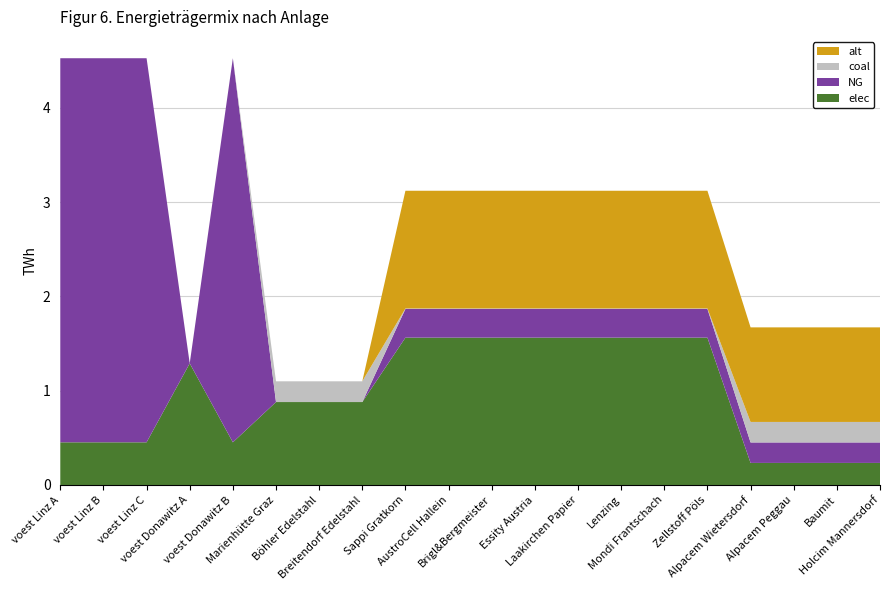

Reading left to right, transcribe all the data shown in this chart.

elec: voest Linz A=0.5	voest Linz B=0.5	voest Linz C=0.5	voest Donawitz A=1.3	voest Donawitz B=0.5	Marienhütte Graz=0.9	Böhler Edelstahl=0.9	Breitendorf Edelstahl=0.9	Sappi Gratkorn=1.6	AustroCell Hallein=1.6	Brigl&Bergmeister=1.6	Essity Austria=1.6	Laakirchen Papier=1.6	Lenzing=1.6	Mondi Frantschach=1.6	Zellstoff Pöls=1.6	Alpacem Wietersdorf=0.2	Alpacem Peggau=0.2	Baumit=0.2	Holcim Mannersdorf=0.2
NG: voest Linz A=4.1	voest Linz B=4.1	voest Linz C=4.1	voest Donawitz A=0.0	voest Donawitz B=4.1	Marienhütte Graz=0.0	Böhler Edelstahl=0.0	Breitendorf Edelstahl=0.0	Sappi Gratkorn=0.3	AustroCell Hallein=0.3	Brigl&Bergmeister=0.3	Essity Austria=0.3	Laakirchen Papier=0.3	Lenzing=0.3	Mondi Frantschach=0.3	Zellstoff Pöls=0.3	Alpacem Wietersdorf=0.2	Alpacem Peggau=0.2	Baumit=0.2	Holcim Mannersdorf=0.2
coal: voest Linz A=0.0	voest Linz B=0.0	voest Linz C=0.0	voest Donawitz A=0.0	voest Donawitz B=0.0	Marienhütte Graz=0.2	Böhler Edelstahl=0.2	Breitendorf Edelstahl=0.2	Sappi Gratkorn=0.0	AustroCell Hallein=0.0	Brigl&Bergmeister=0.0	Essity Austria=0.0	Laakirchen Papier=0.0	Lenzing=0.0	Mondi Frantschach=0.0	Zellstoff Pöls=0.0	Alpacem Wietersdorf=0.2	Alpacem Peggau=0.2	Baumit=0.2	Holcim Mannersdorf=0.2
alt: voest Linz A=0.0	voest Linz B=0.0	voest Linz C=0.0	voest Donawitz A=0.0	voest Donawitz B=0.0	Marienhütte Graz=0.0	Böhler Edelstahl=0.0	Breitendorf Edelstahl=0.0	Sappi Gratkorn=1.2	AustroCell Hallein=1.2	Brigl&Bergmeister=1.2	Essity Austria=1.2	Laakirchen Papier=1.2	Lenzing=1.2	Mondi Frantschach=1.2	Zellstoff Pöls=1.2	Alpacem Wietersdorf=1.0	Alpacem Peggau=1.0	Baumit=1.0	Holcim Mannersdorf=1.0